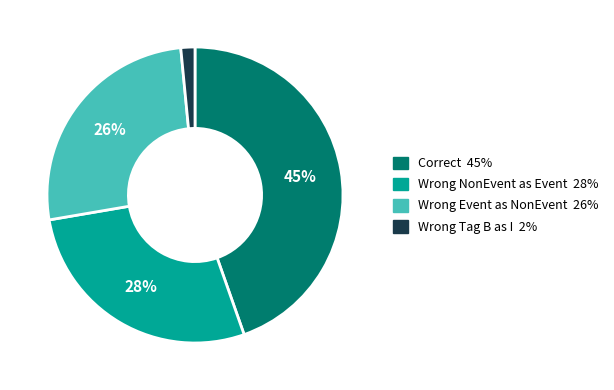

To the nearest percent, what is the average slice percentage?

25%